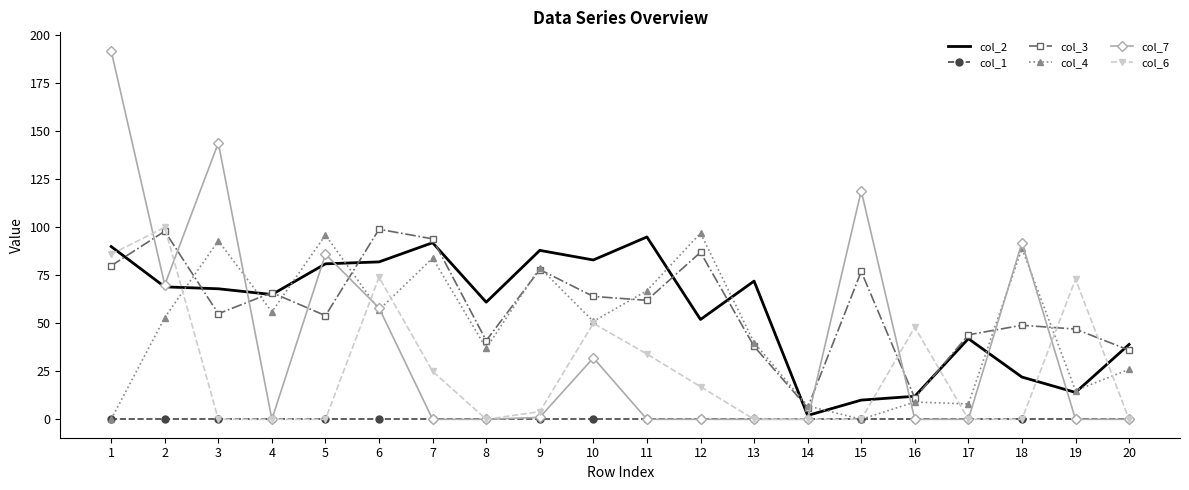

Which series has the widest spread of values?

col_7